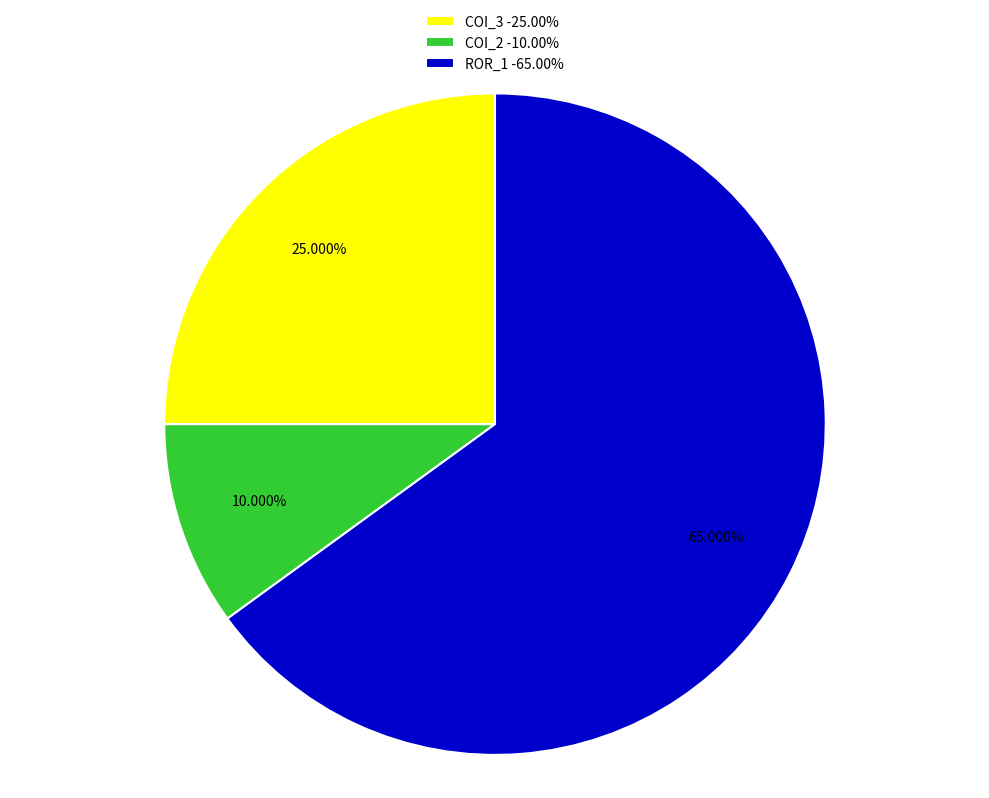

Approximately how many times larger is the value at COI_3 -25.00% compared to ROR_1 -65.00%?

0.4